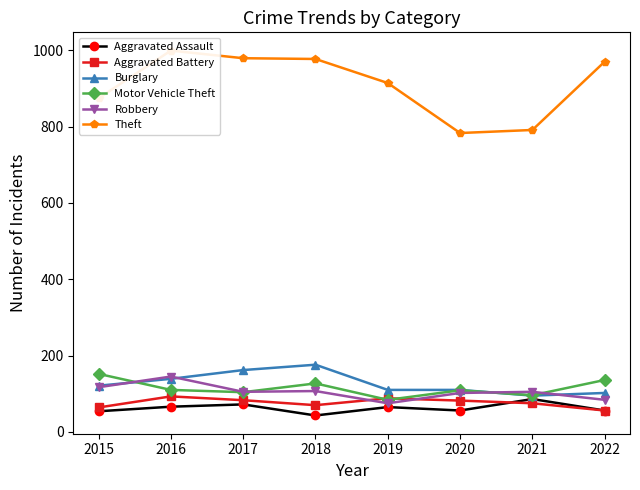

What is the average value of the Theft series?

911